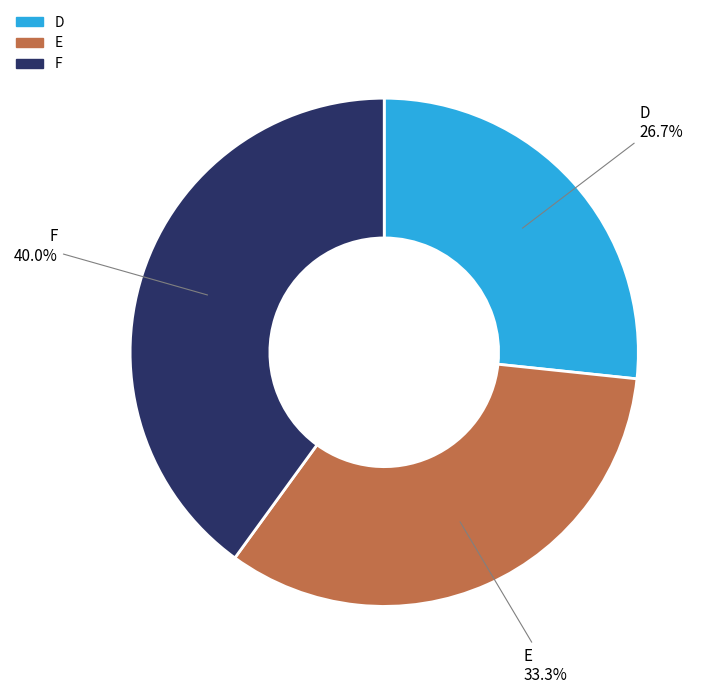

To the nearest percent, what is the difference between the largest and smallest slice percentages?

13%